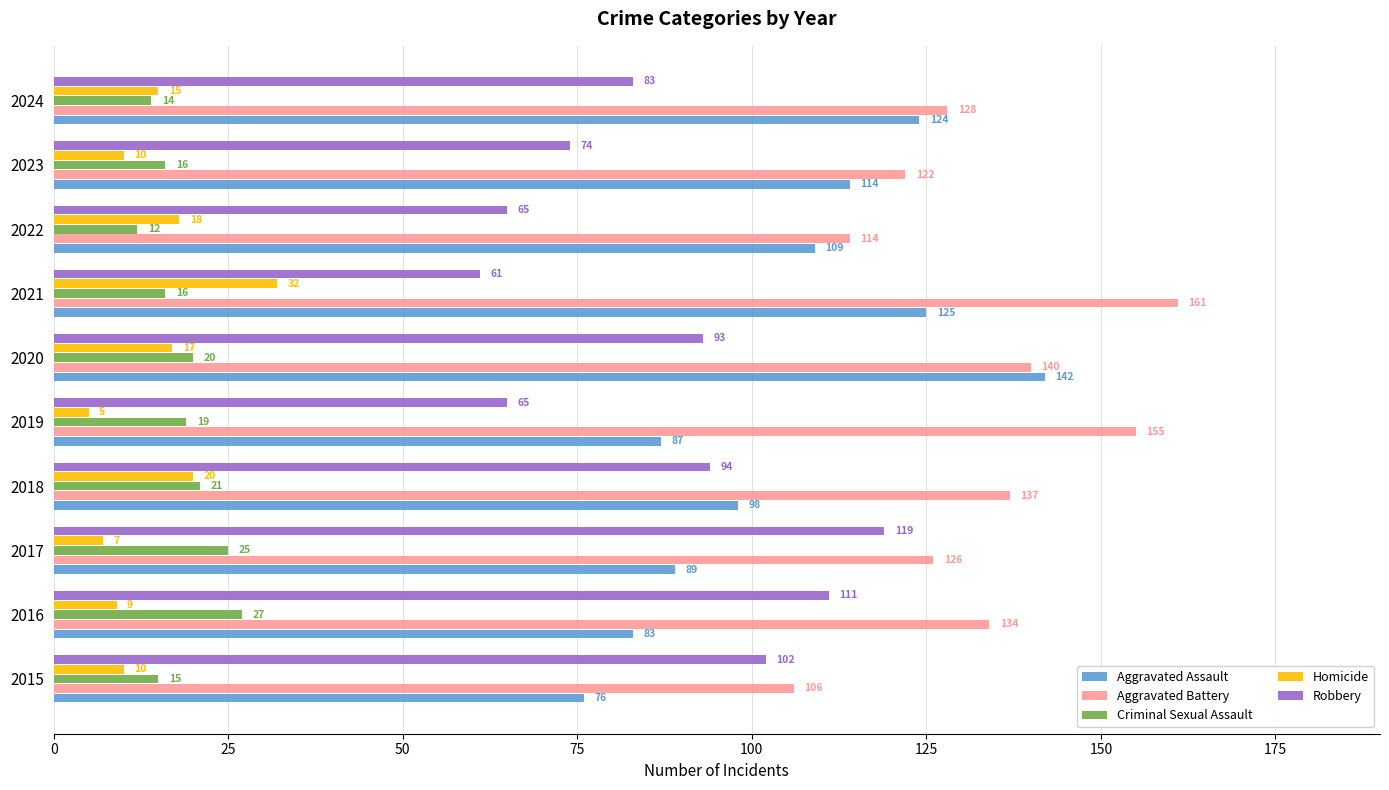

What is the difference between the maximum and minimum values in the Criminal Sexual Assault series?

15